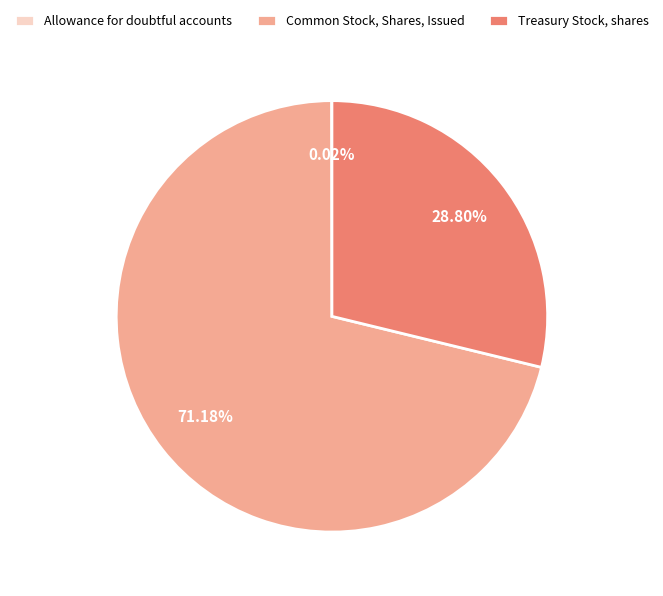

Does any single category account for the majority?

Yes